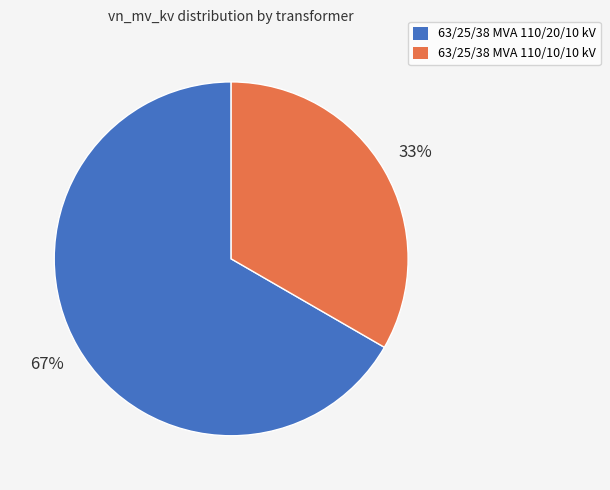

Which category has the smallest portion of the pie?

63/25/38 MVA 110/10/10 kV